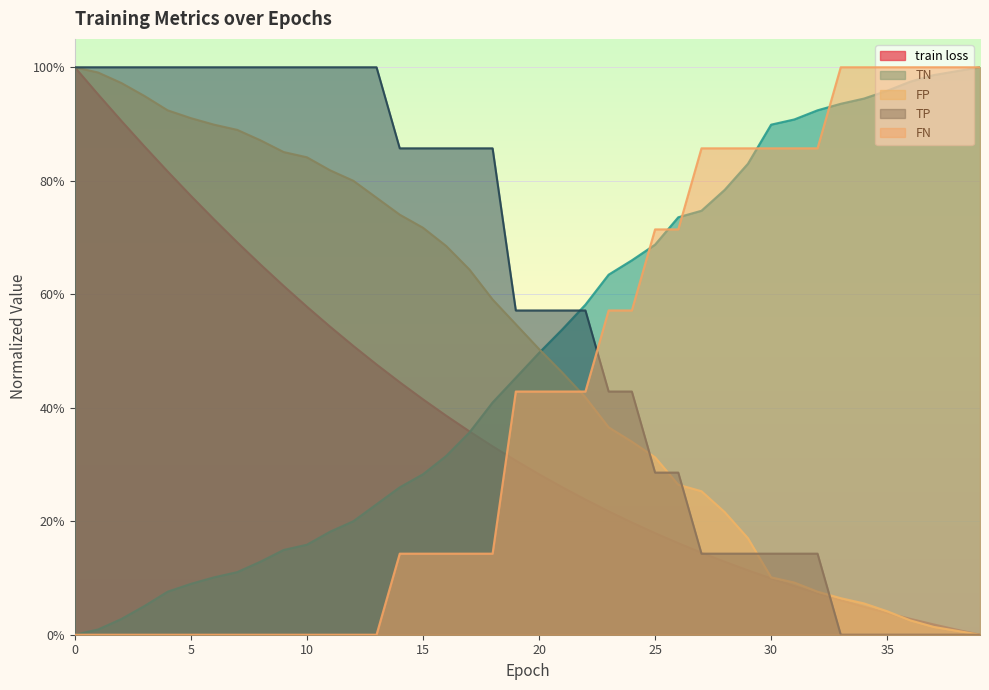

True or false: TN has more than 1 points higher than both neighbors.

False